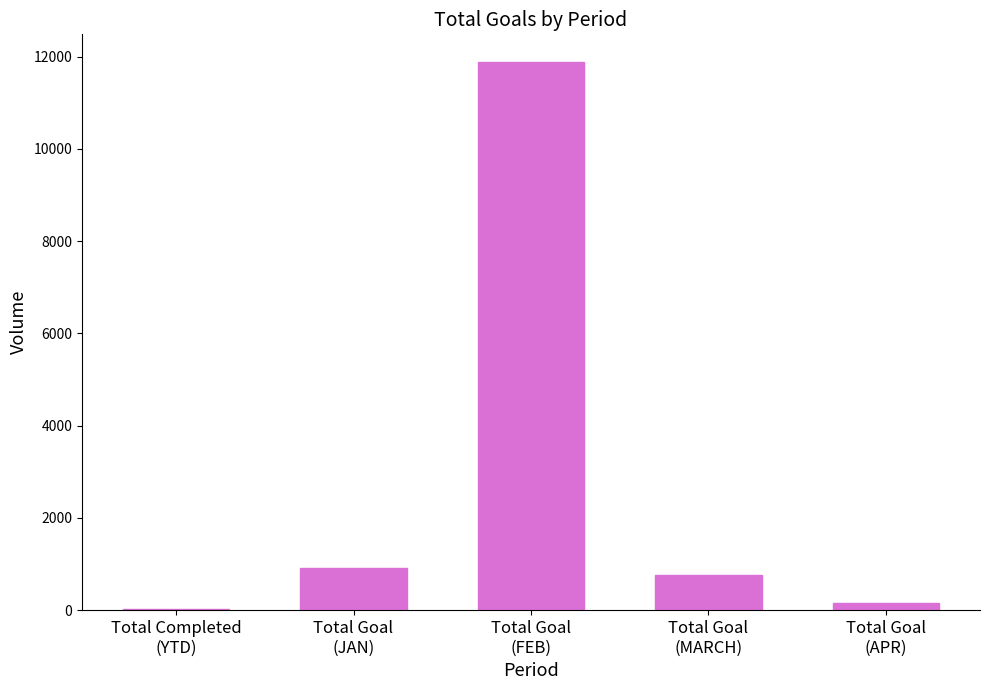

Are the bars horizontal?

No